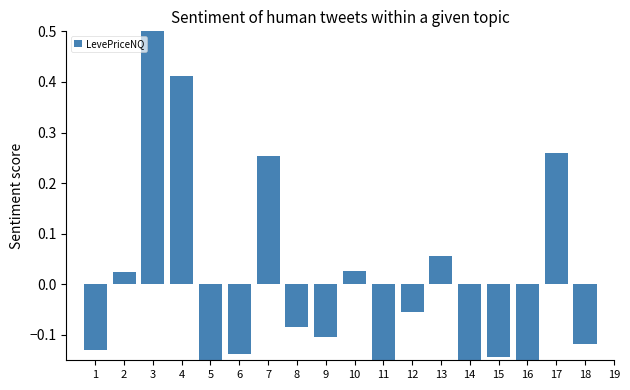

Rank the categories by value from highest to lowest.

3, 4, 17, 7, 13, 10, 2, 12, 8, 9, 18, 1, 6, 15, 14, 16, 5, 11